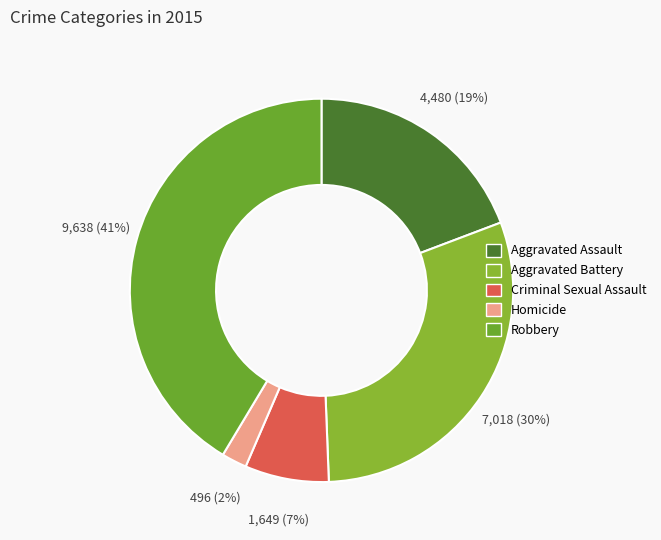

Approximately how many times larger is the value at Robbery compared to Aggravated Battery?

1.4